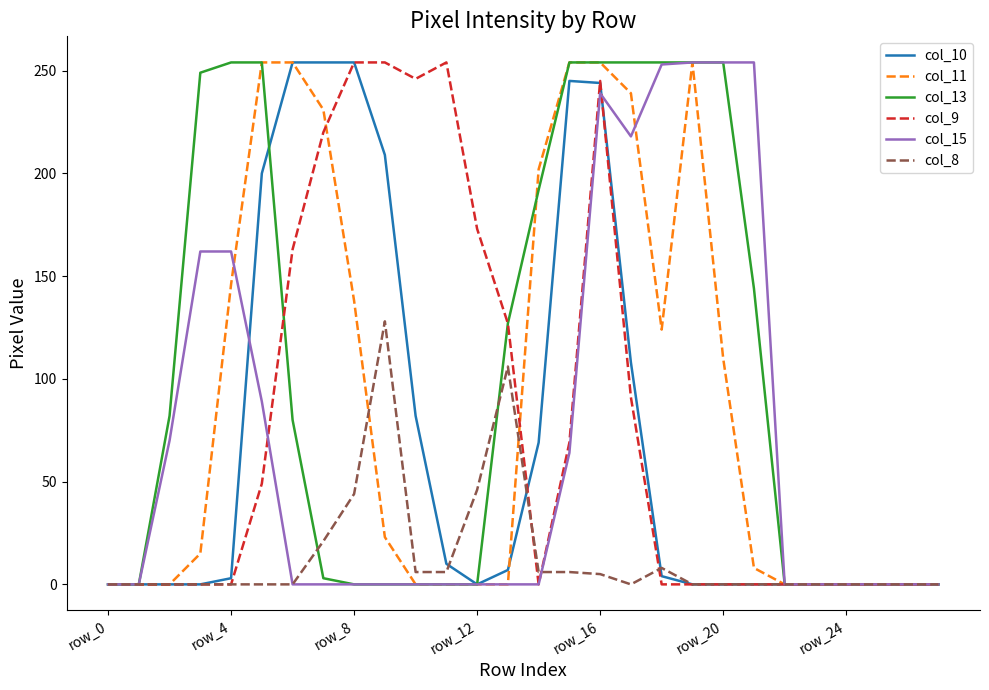

How many lines are shown in the chart?

6